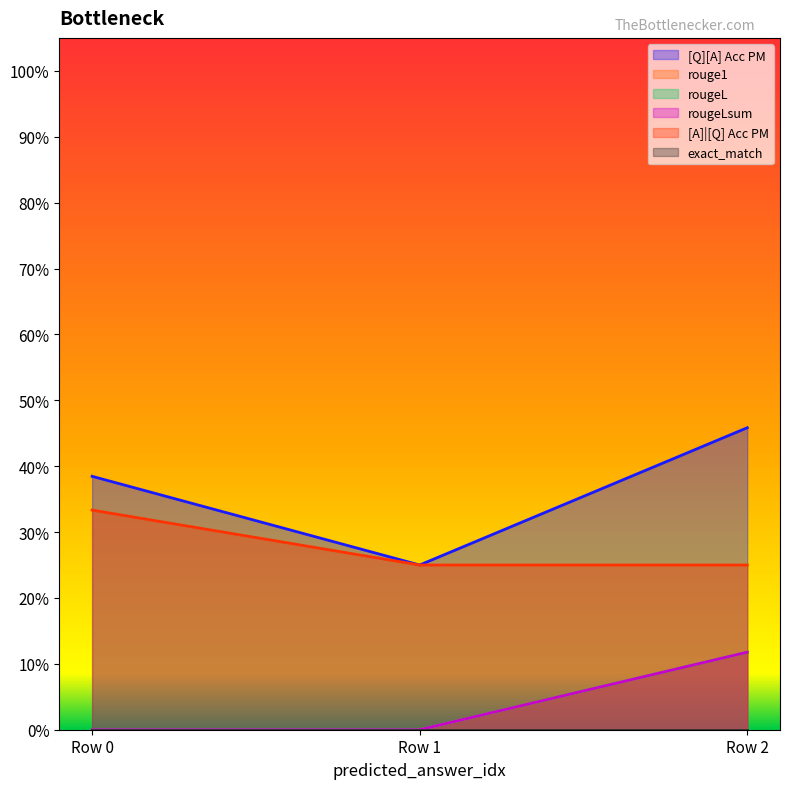

What is the spread (max minus min) of values at 0?

0.4